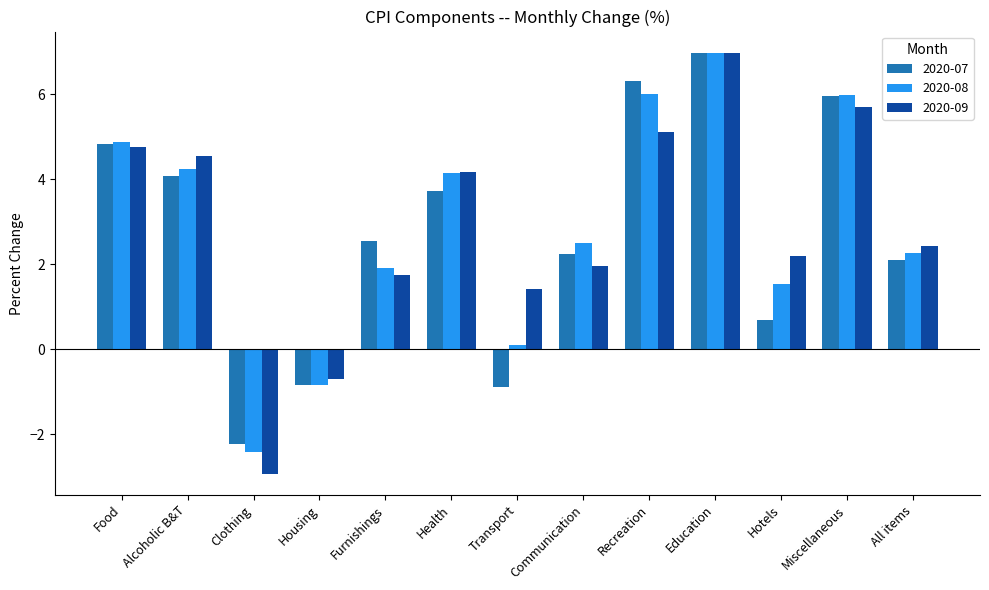

At which category does the chart reach its peak across all series?

Education